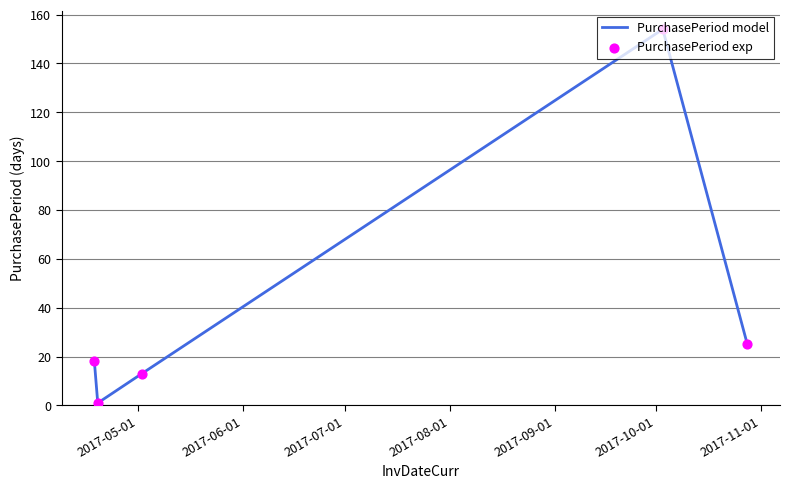

True or false: there are more than 1 points higher than both neighbors.

False